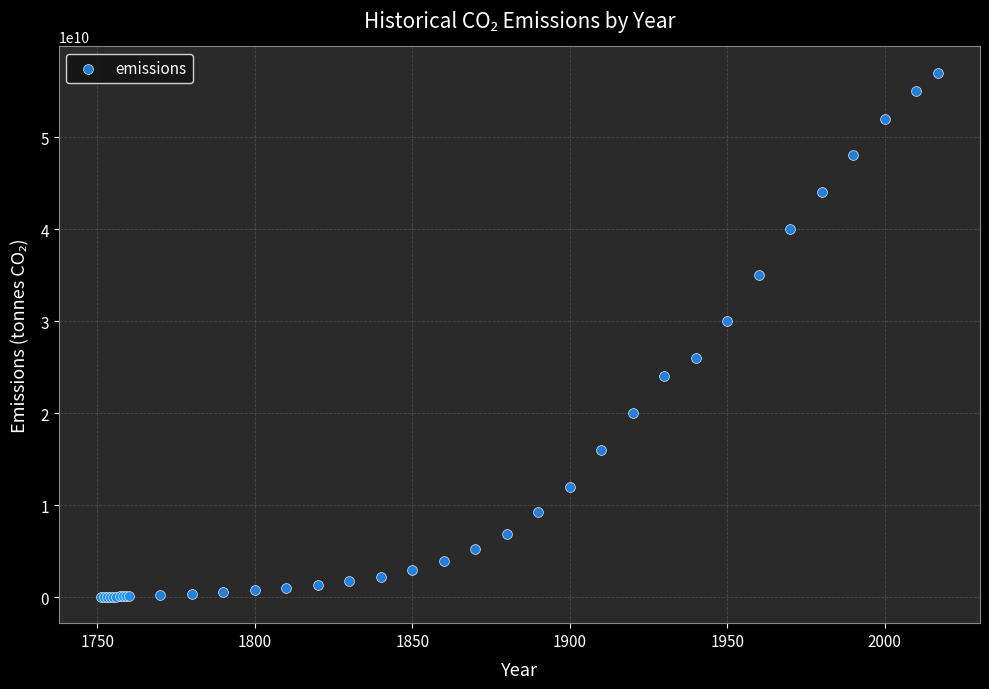

What Y value in the scatter plot is closest to 28504675264?

30000000000